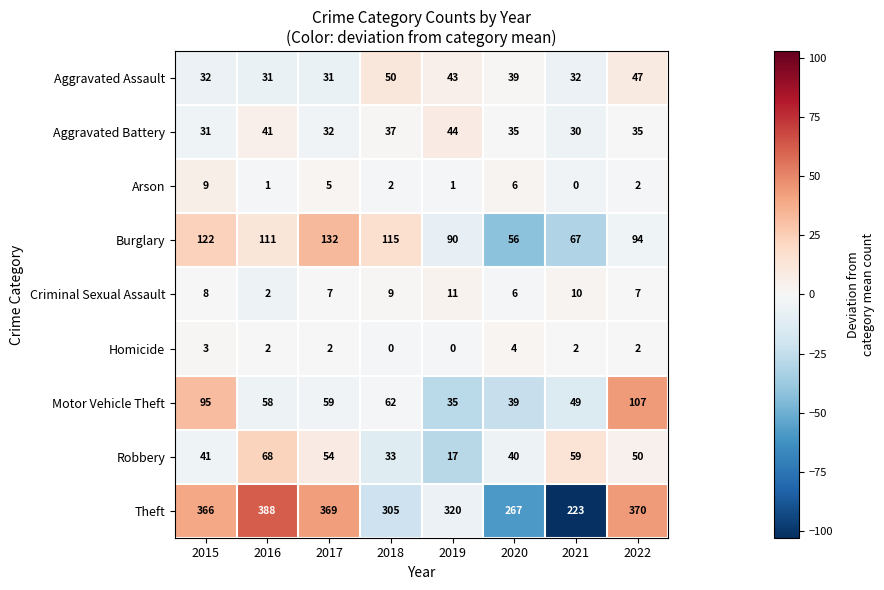

List the series in order of their peak value, lowest first.

Homicide, Arson, Criminal Sexual Assault, Aggravated Battery, Aggravated Assault, Robbery, Motor Vehicle Theft, Burglary, Theft